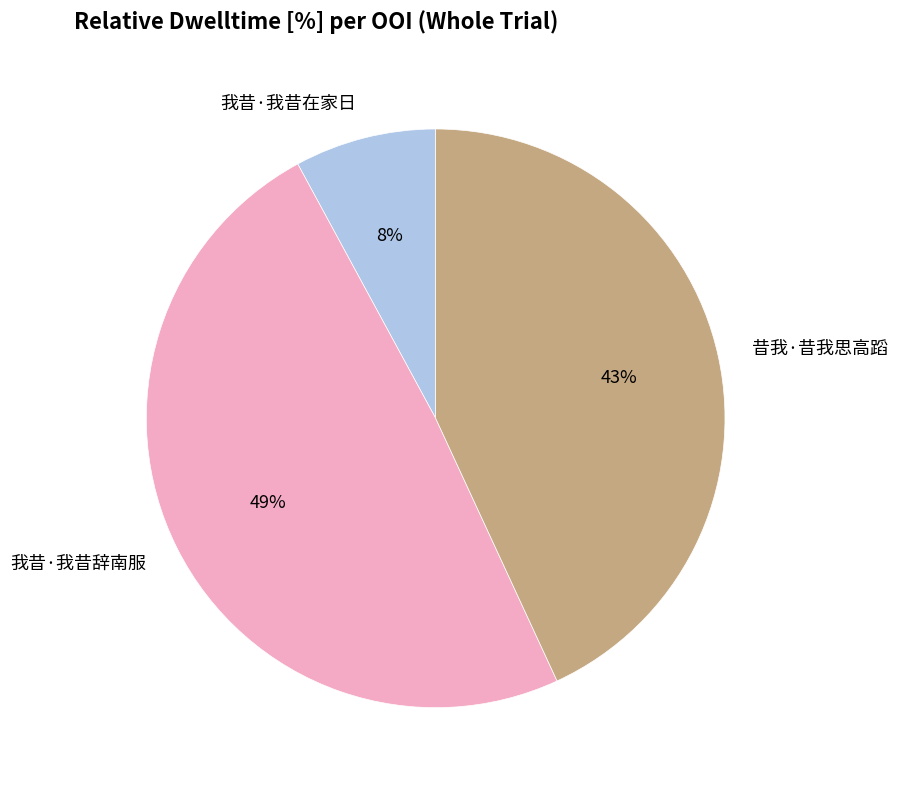

Which has a higher value, 昔我·昔我思高蹈 or 我昔·我昔辞南服?

我昔·我昔辞南服